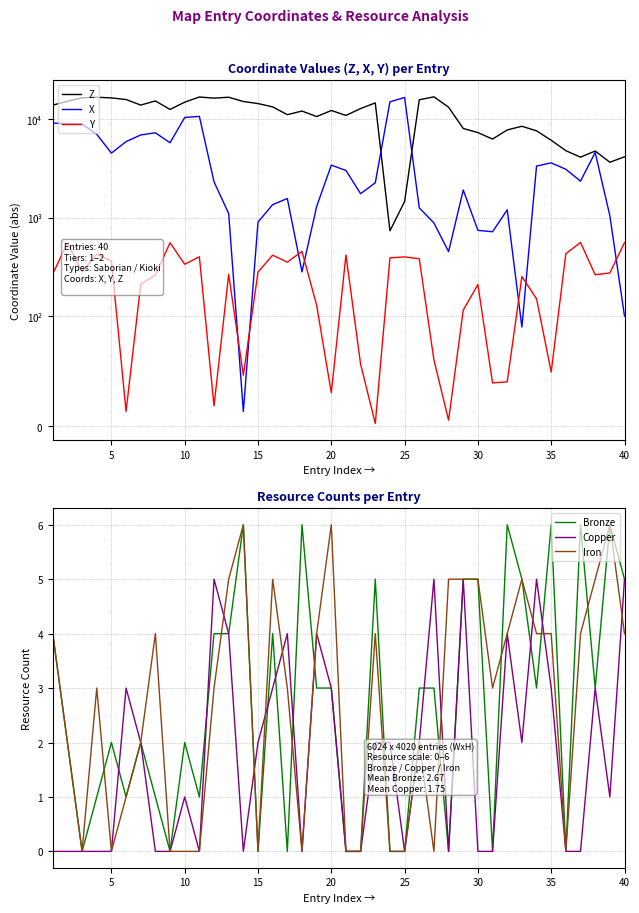

Count the Copper values in the range 0 to 3.

31